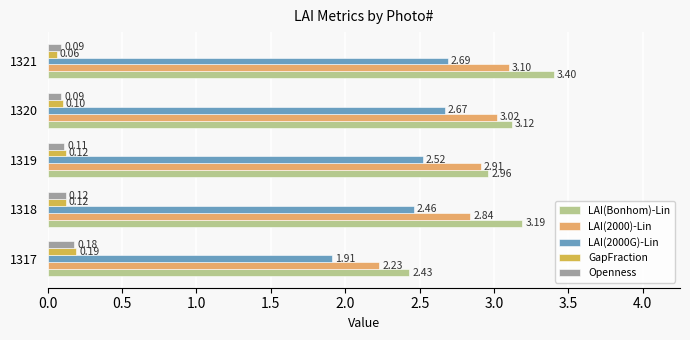

What is the average value of the GapFraction series?

0.1